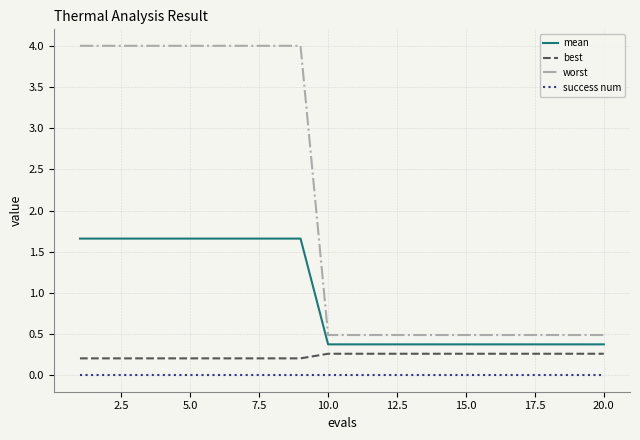

True or false: best and success num intersect in this chart.

False